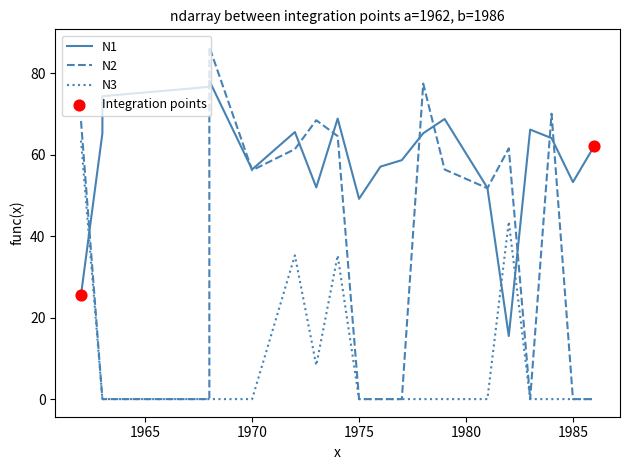

Which series reaches the minimum Y coordinate?

N2